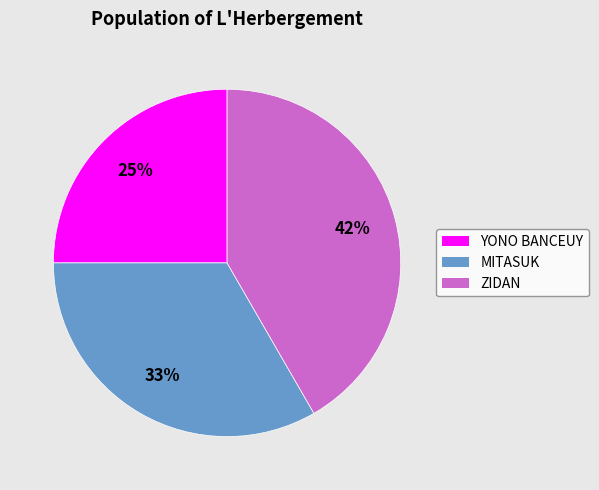

To the nearest percent, what is the average slice percentage?

33%